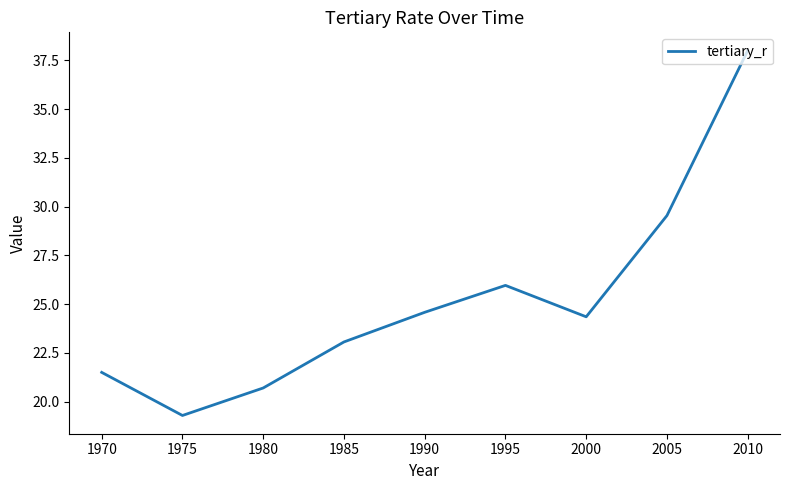

What is the difference between the values at 1975 and 1980?

1.4